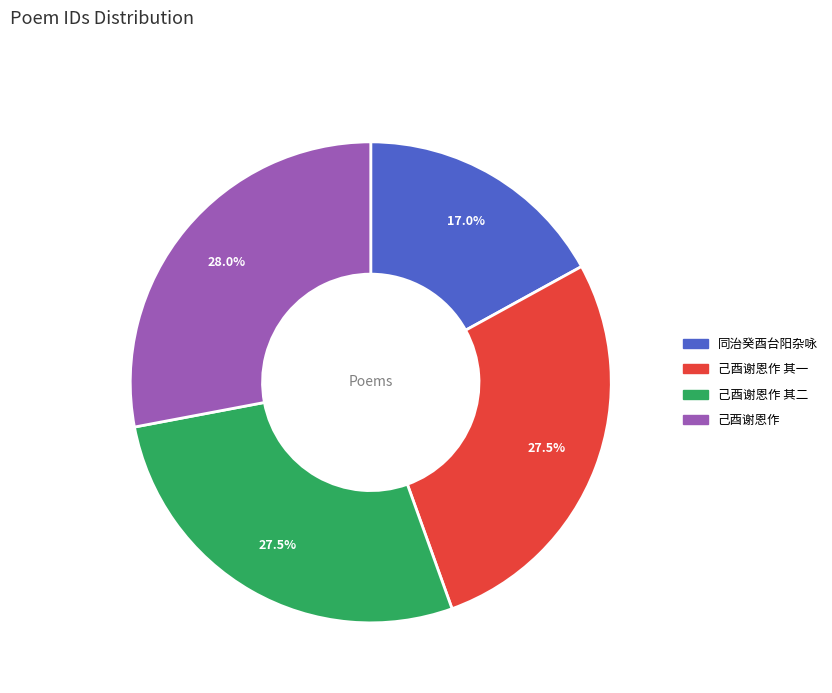

Does any single category account for the majority?

No